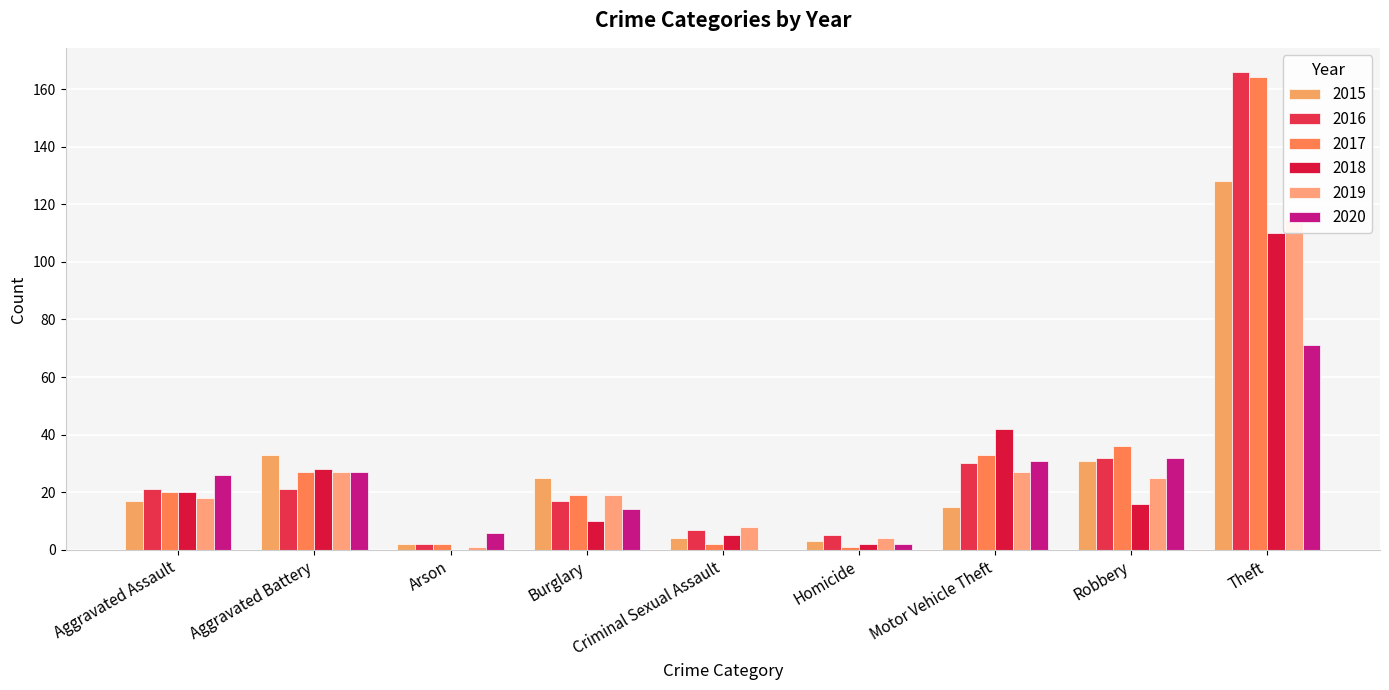

What are all the series names shown in the legend?

2015, 2016, 2017, 2018, 2019, 2020